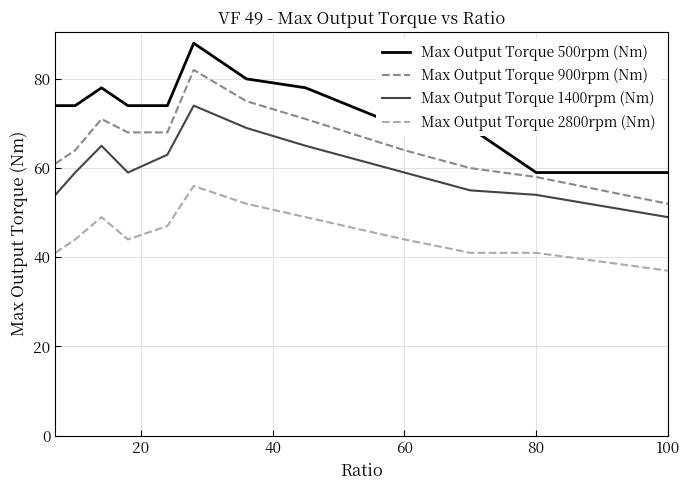

Which series has the largest total across all categories?

Max Output Torque 500rpm (Nm)